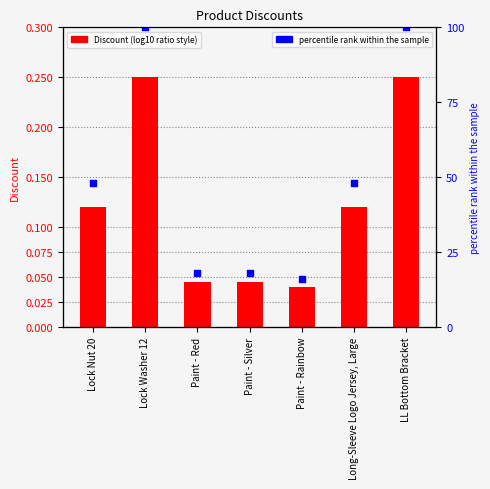

Which series contains the lowest Y value?

Discount